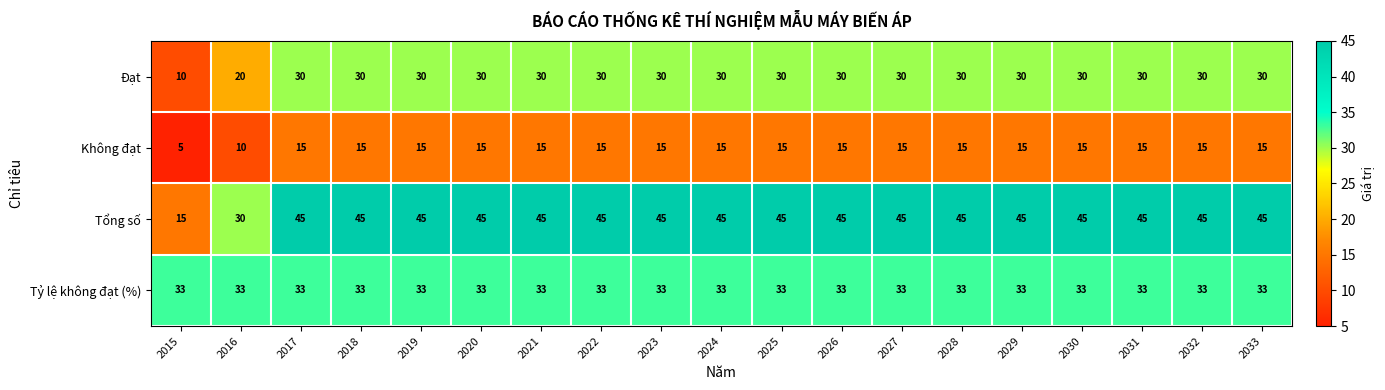

List the series in order of their overall mean, highest first.

Tổng số, Tỷ lệ không đạt (%), Đạt, Không đạt